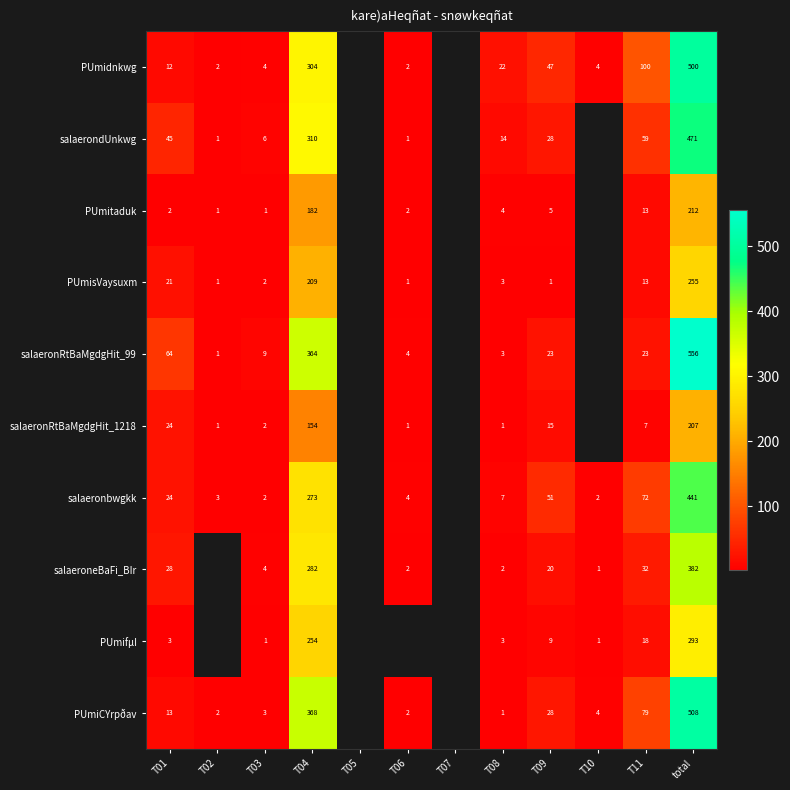

The value of PUmidnkwg at T10 is 3. True or false?

False